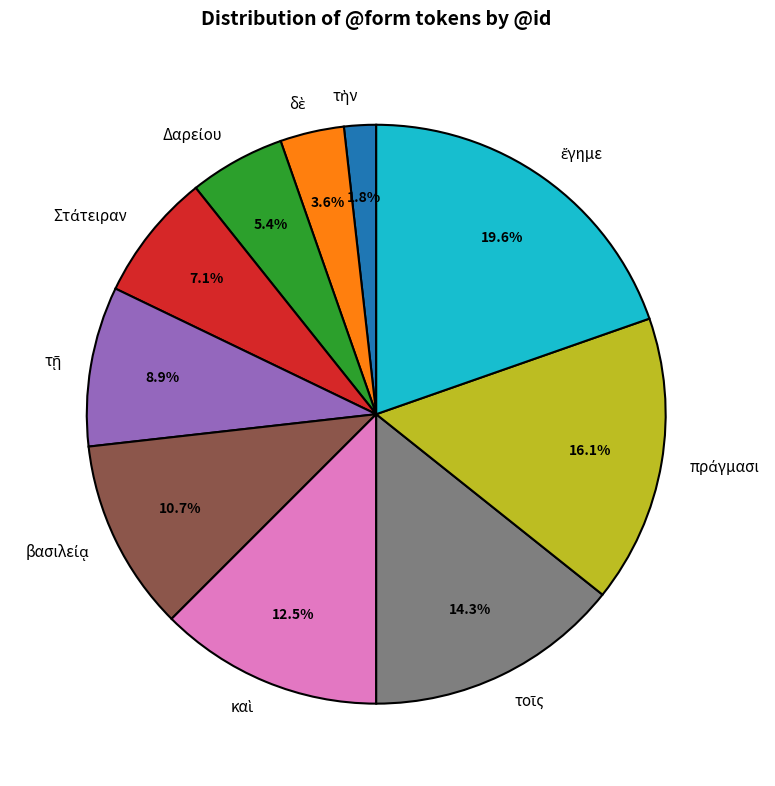

Is there a majority slice in this chart?

No